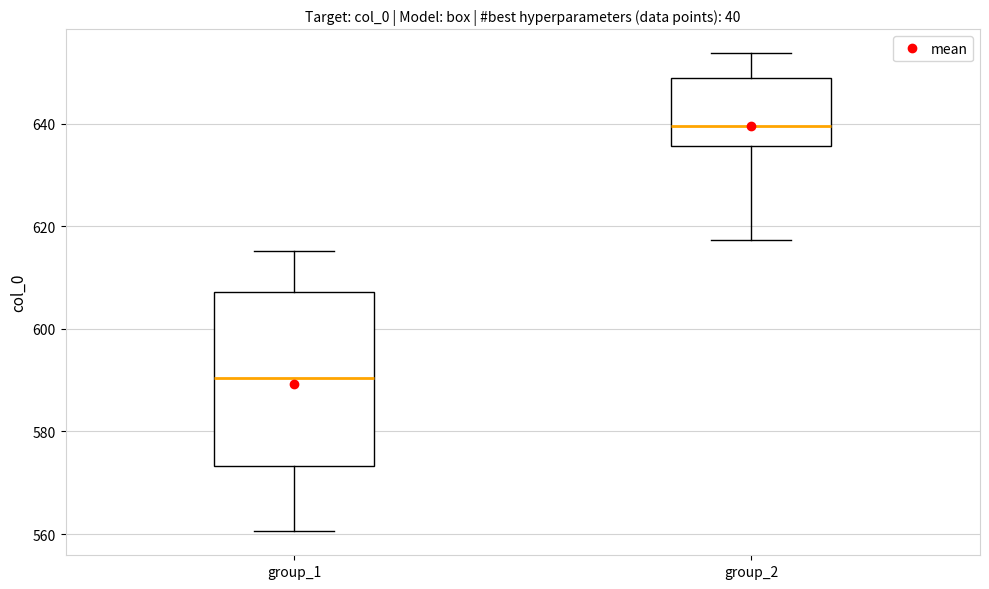

Reading left to right, transcribe this box plot: for each box, give where its median line is, the range the box spans, and where its two whiskers end, as read against the y-axis. The values are not printed on the chart, so give them approximately, as read against the axis.

group_1: median 590, box 574 to 608, whiskers 560 to 616
group_2: median 640, box 636 to 648, whiskers 618 to 654